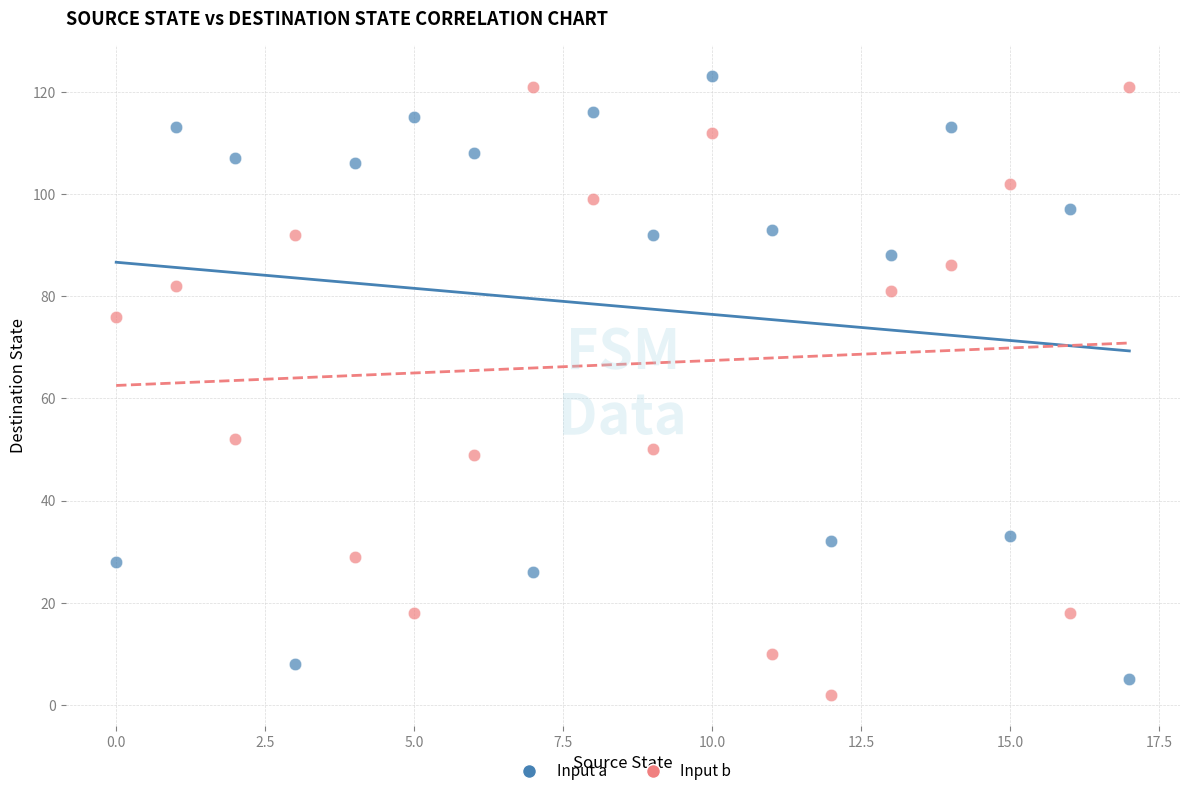

Which series contains the highest Y value?

Input a